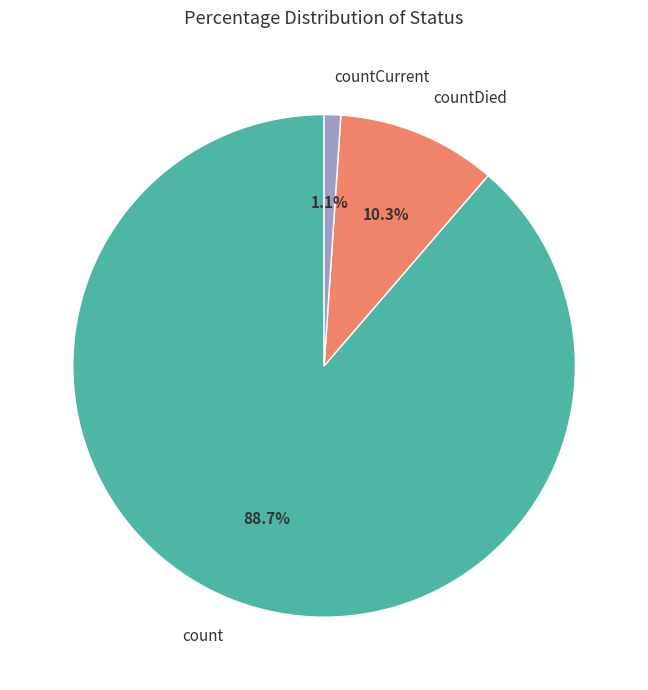

Approximately how many times larger is the value at count compared to countDied?

8.6